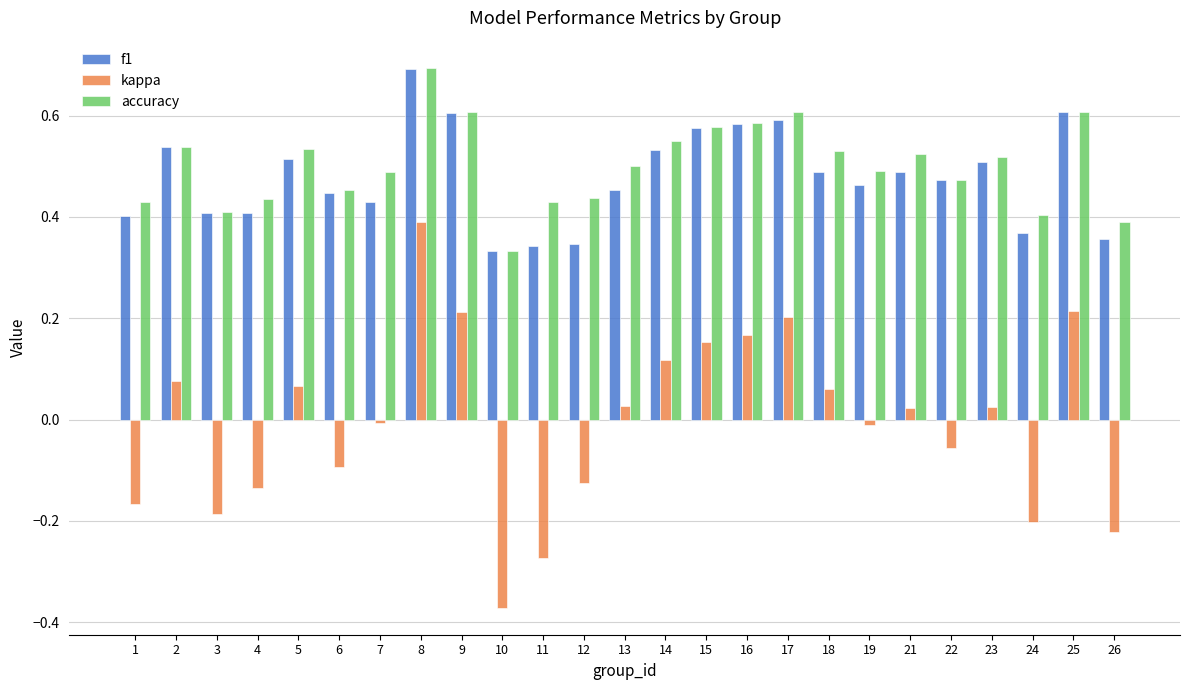

Does the chart contain stacked bars?

No